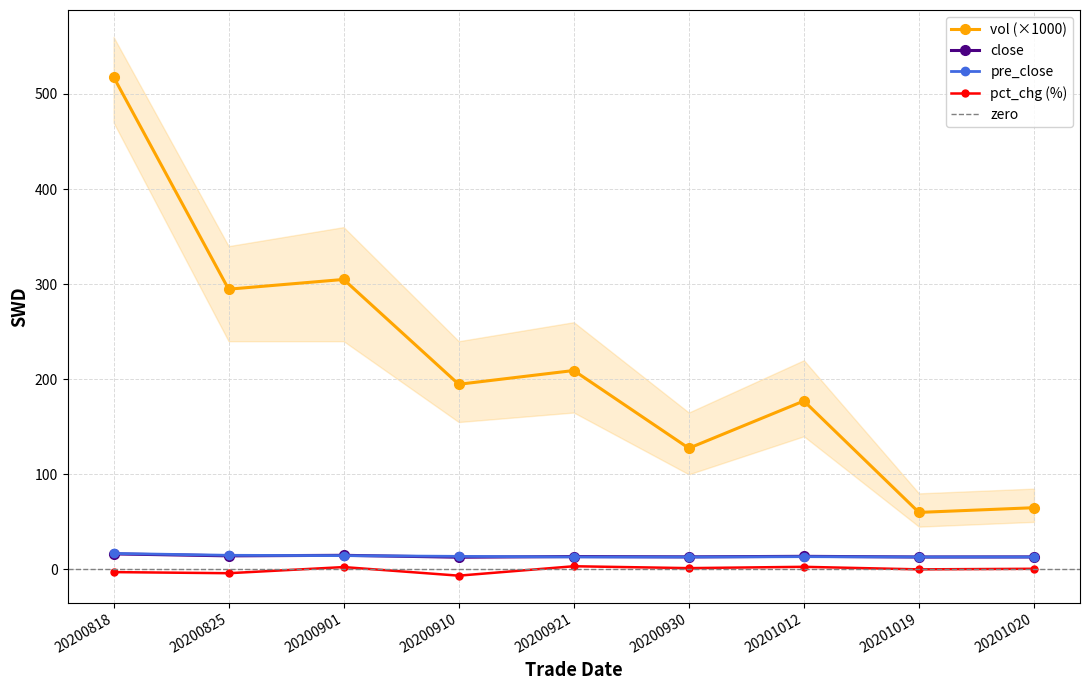

How many categories are shown in the chart?

9